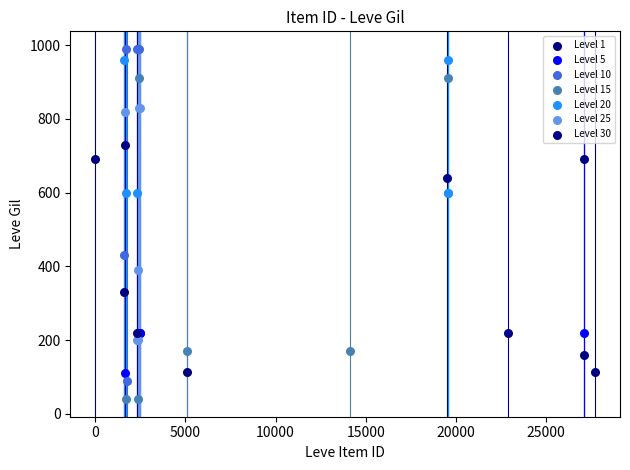

What are all the series names shown in the legend?

Level 1, Level 5, Level 10, Level 15, Level 20, Level 25, Level 30